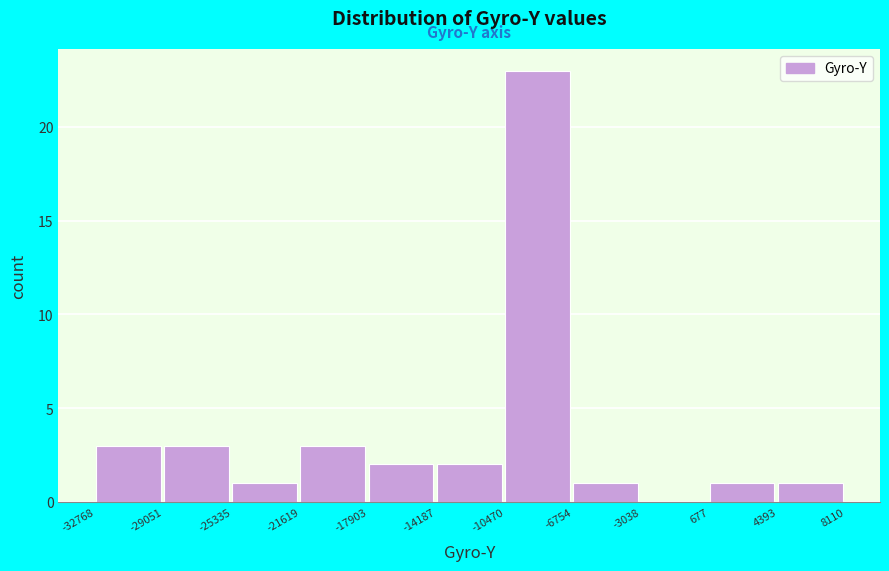

Which range on the x-axis has the tallest bar?

-10470 to -6754